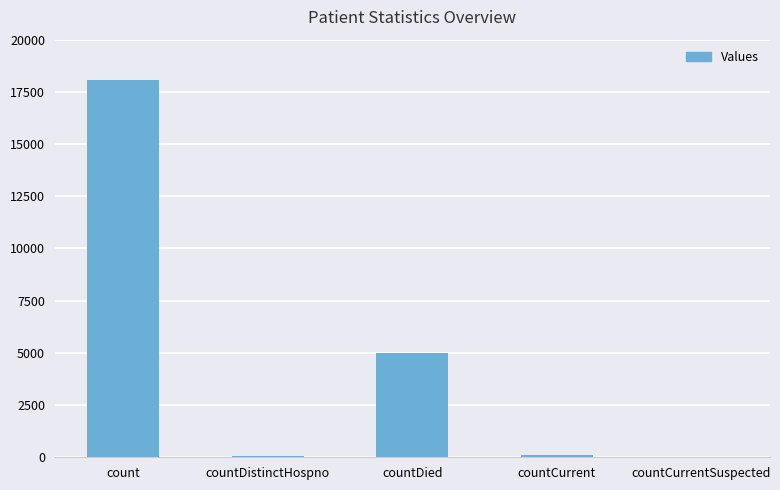

How many series are shown in this chart?

1